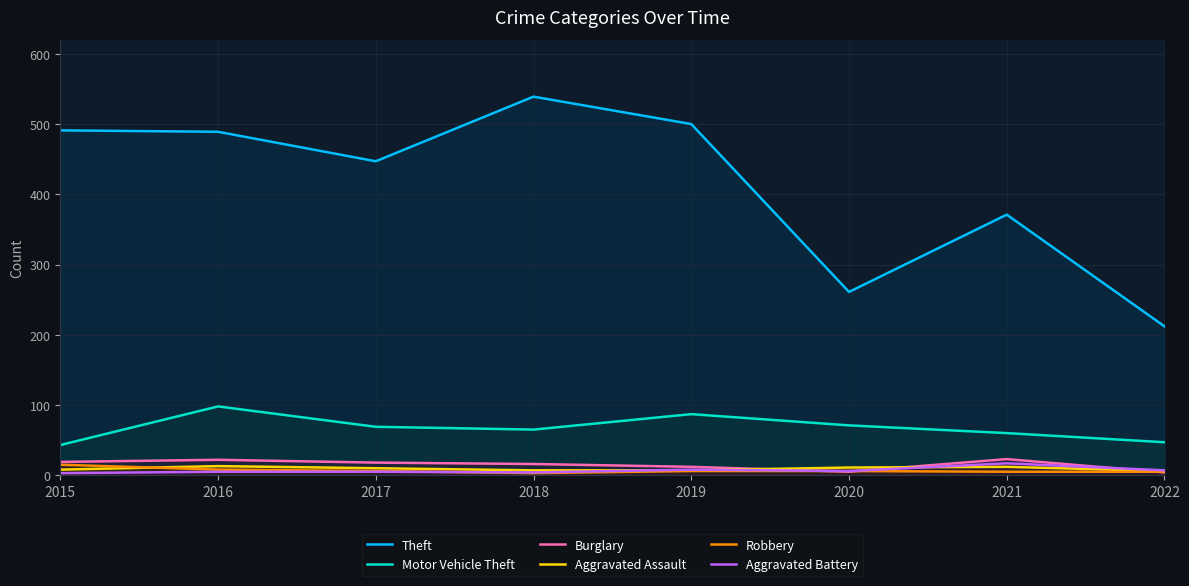

The value of Theft at 2016 is 284. True or false?

False